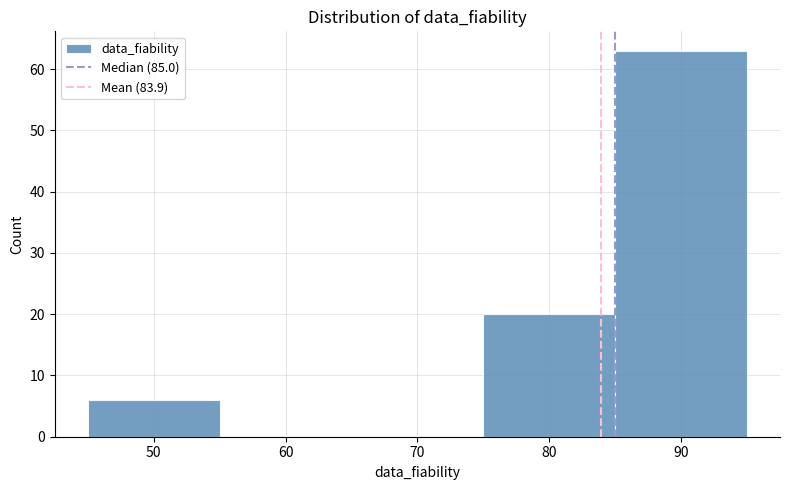

Which range on the x-axis has the tallest bar?

85 to 95